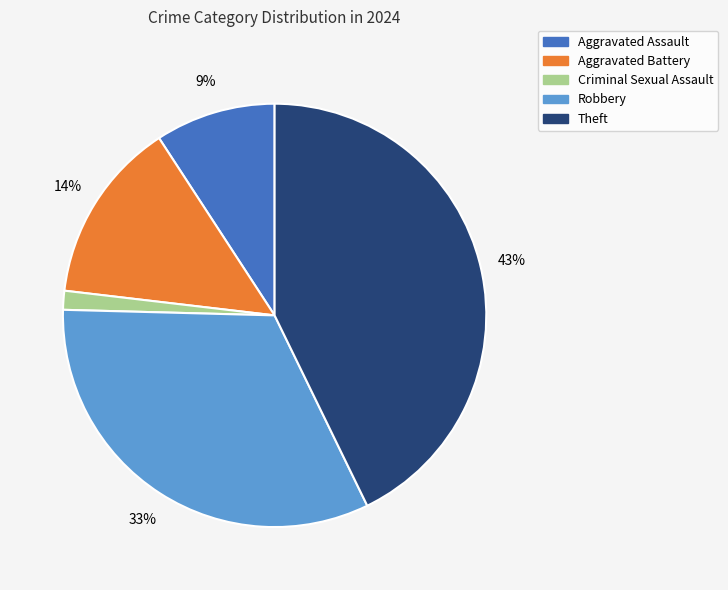

What percentage is the Aggravated Battery slice, to the nearest percent?

14%